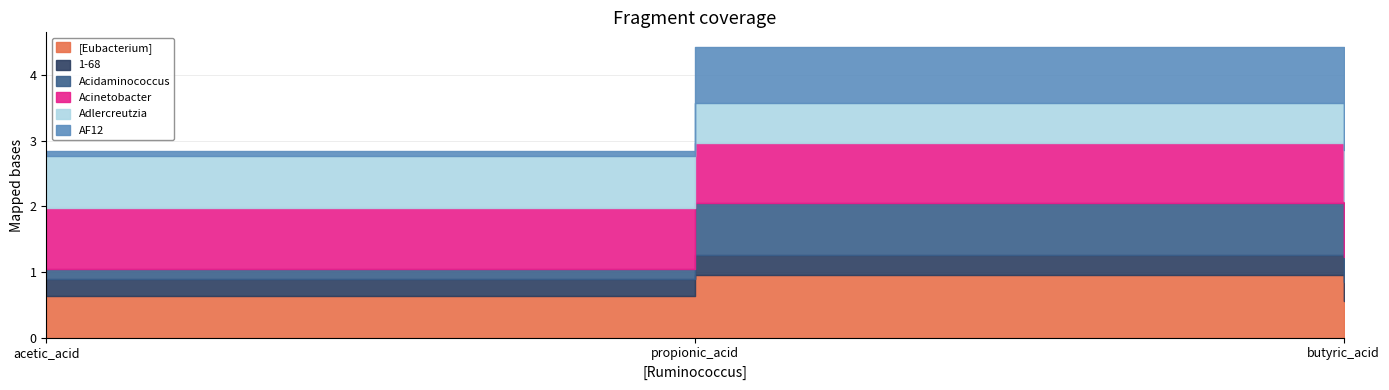

Which label corresponds to the smallest value in the chart?

acetic_acid